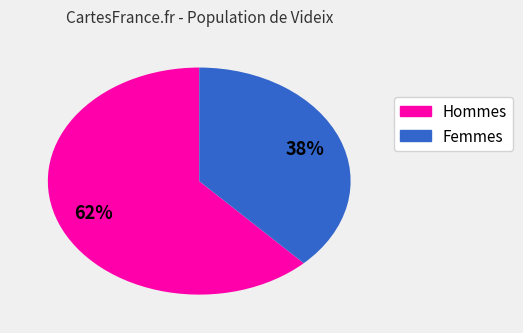

To the nearest percent, what is the difference between the largest and smallest slice percentages?

24%